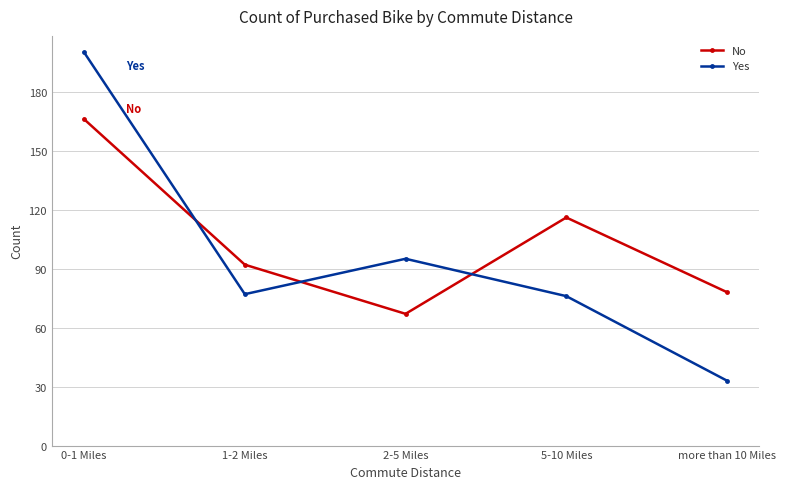

What is the smallest value displayed?

33